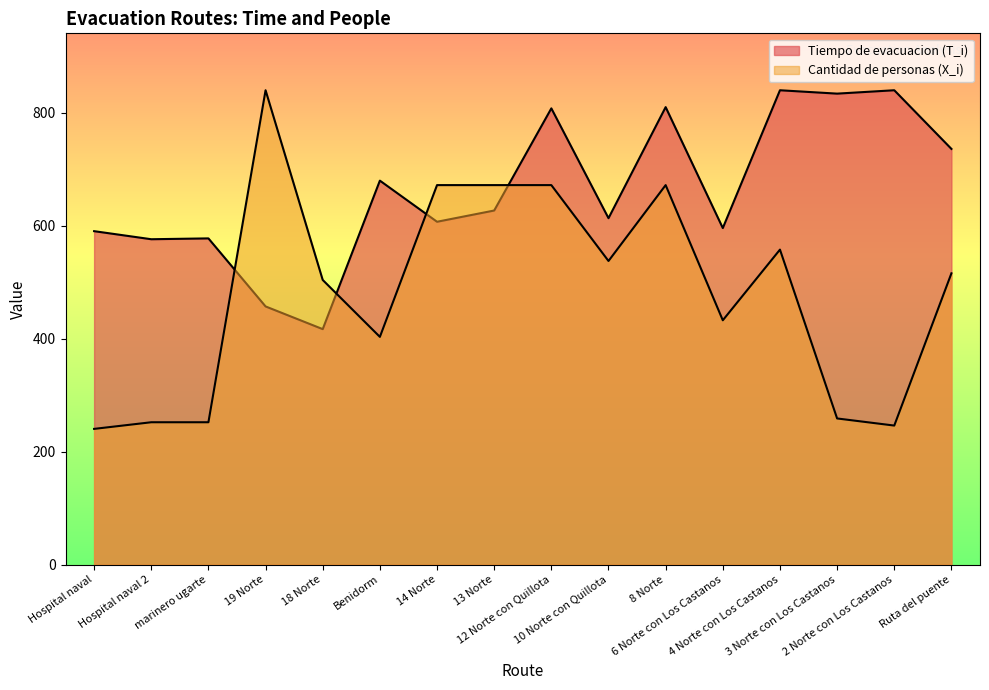

How many lines are shown in the chart?

2